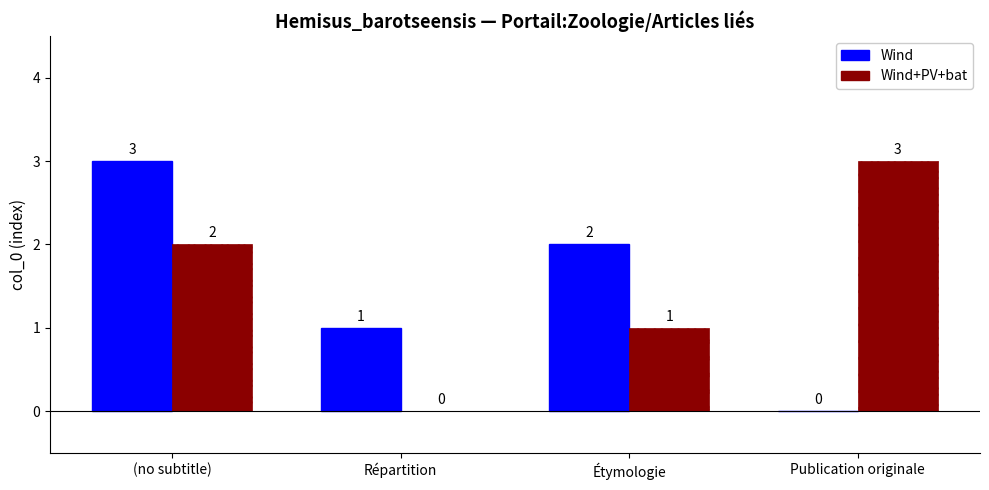

True or false: Wind has a value of 1 at Répartition.

True